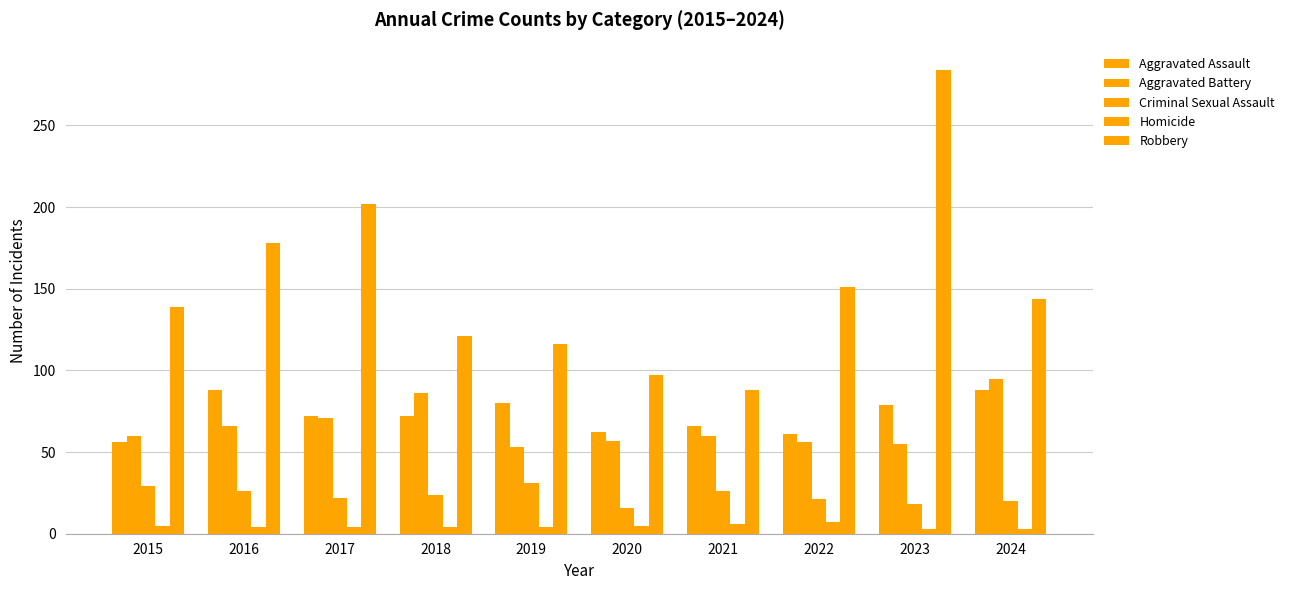

How many data points does each series have?

10